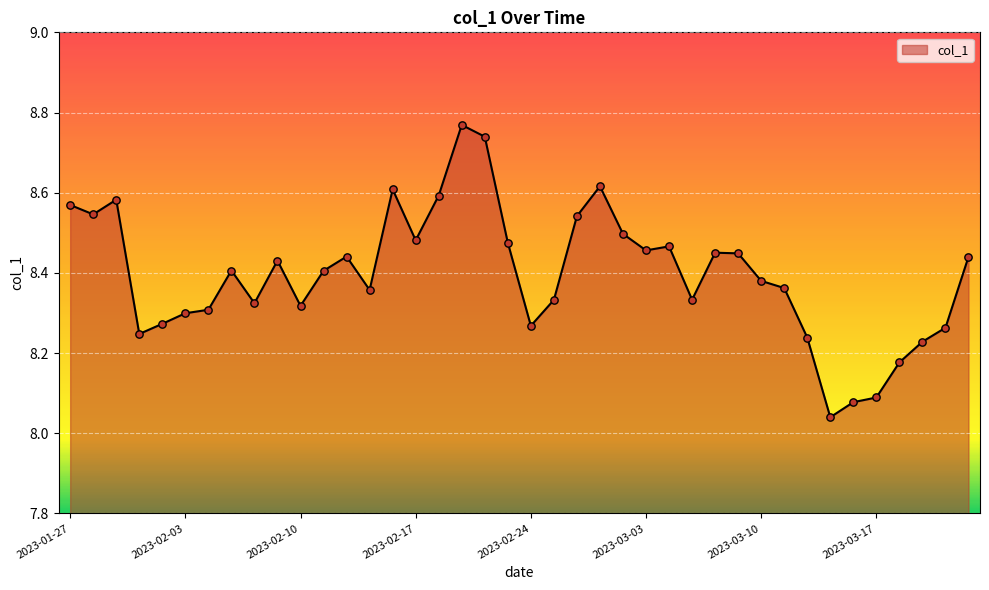

What is the difference between the maximum and minimum values?

0.7